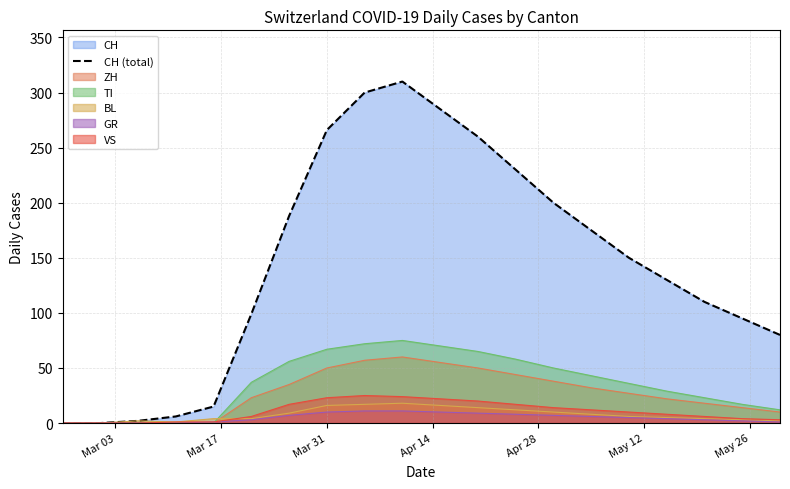

How many values are below 150?

10